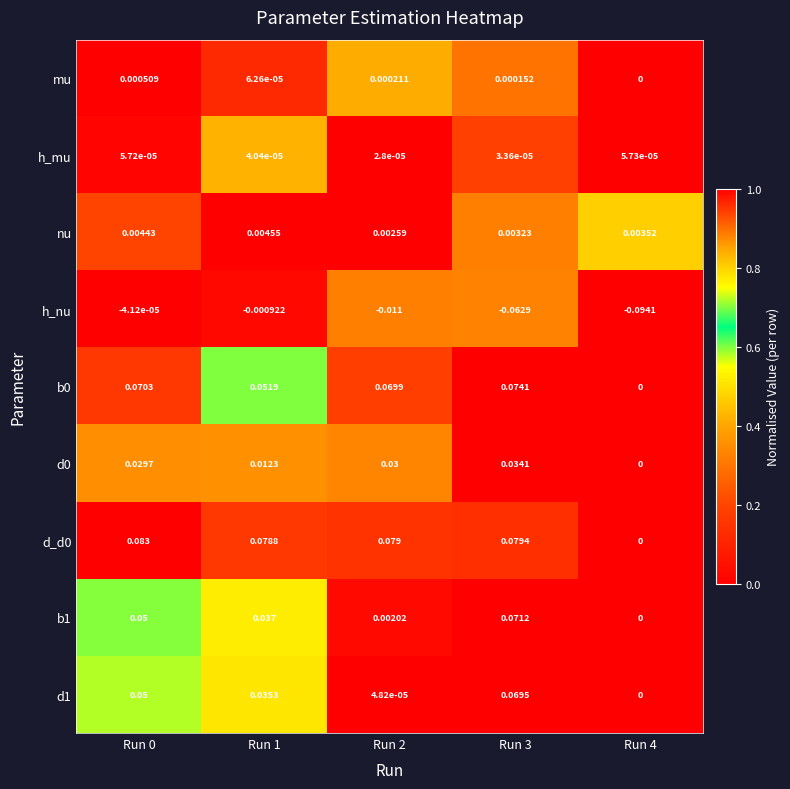

Between Run 0 and Run 3, which series saw the biggest shift?

h_nu